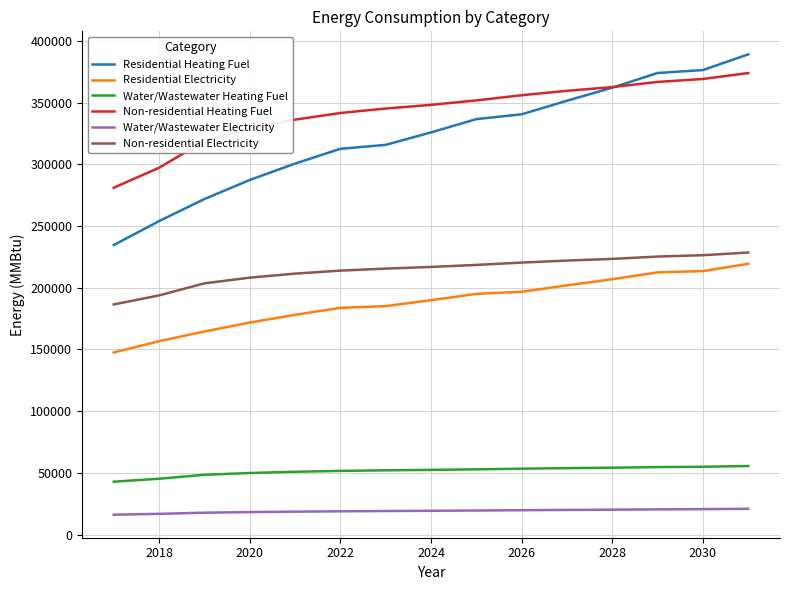

Which series has the largest total across all categories?

Non-residential Heating Fuel